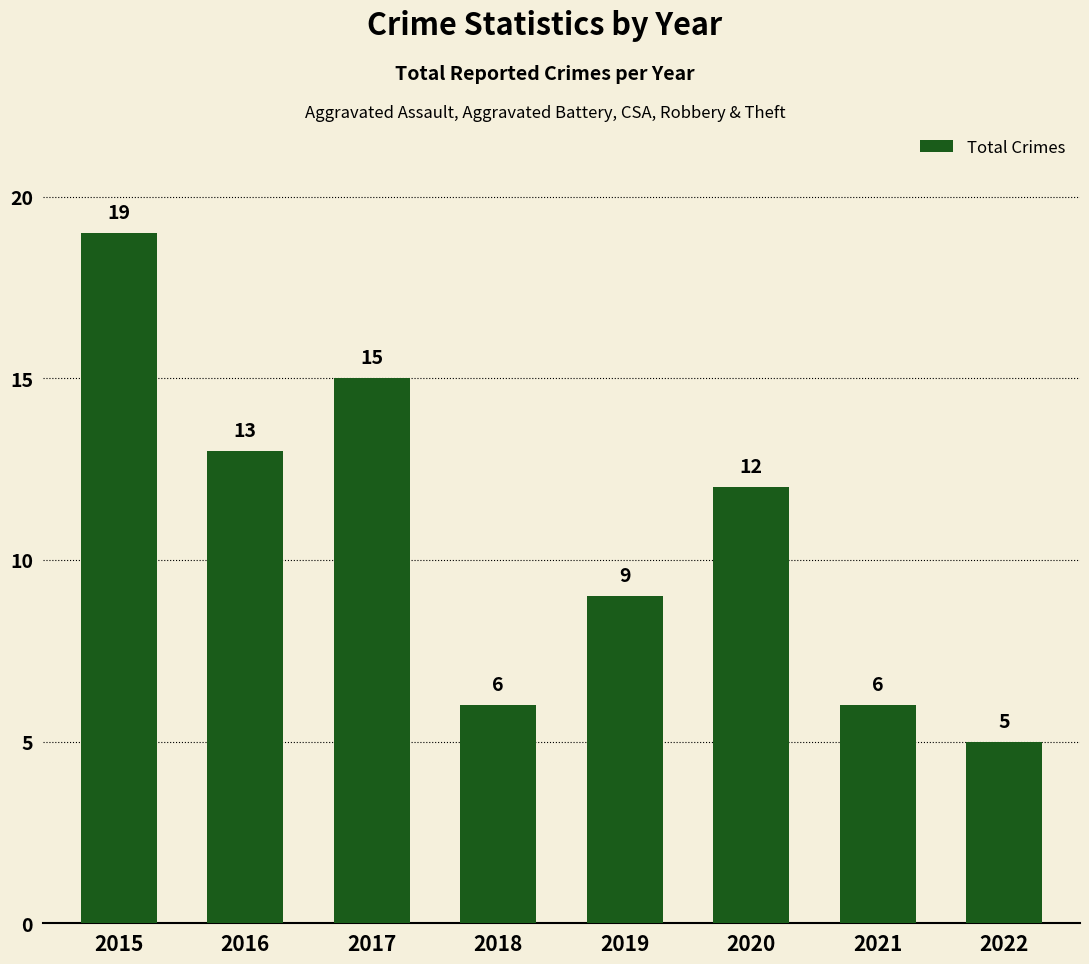

Is it true that the value at 2017 is 23?

False